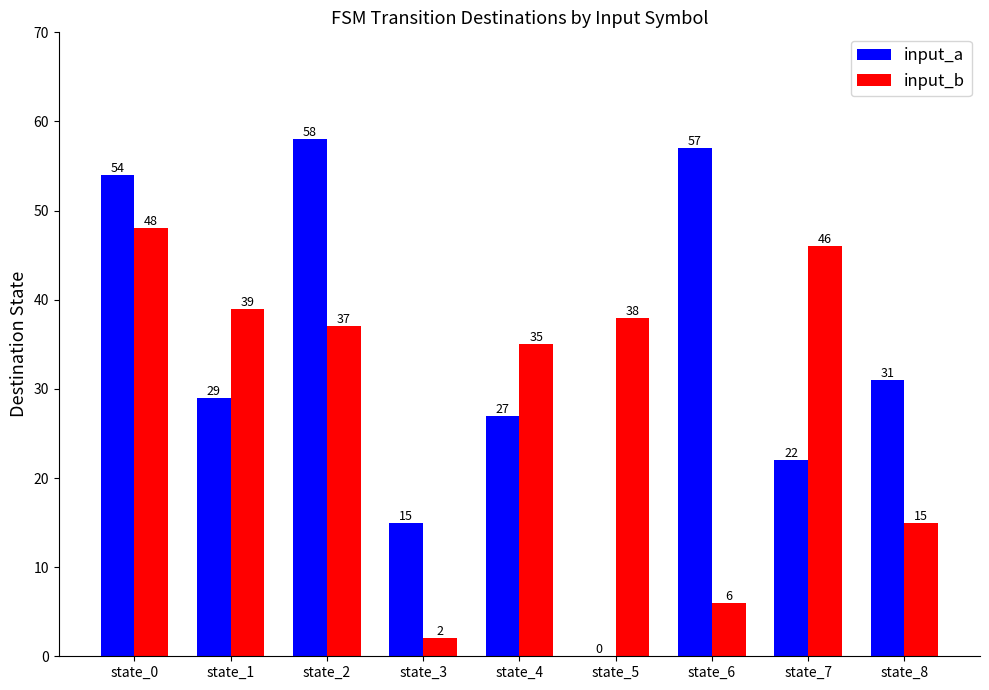

At which category is the sum across all series the highest?

state_0